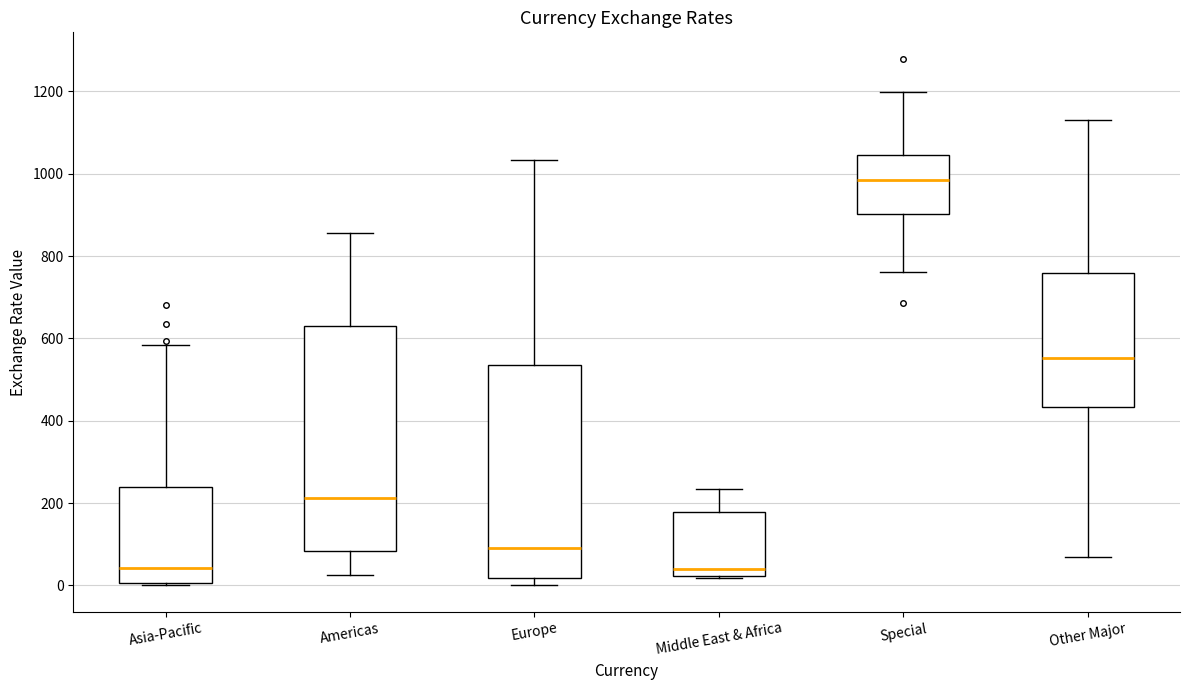

Reading left to right, read every box against the y-axis: the position of its median line, the range the box covers, and the ends of its whiskers. The values are not printed on the chart, so give them approximately, as read against the axis.

Asia-Pacific: median 40, box 0 to 240, whiskers 0 (just below the box's lower edge) to 580
Americas: median 220, box 80 to 620, whiskers 20 to 860
Europe: median 100, box 20 to 540, whiskers 0 to 1040
Middle East & Africa: median 40, box 20 to 180, whiskers 20 to 240
Special: median 980, box 900 to 1040, whiskers 760 to 1200
Other Major: median 560, box 440 to 760, whiskers 80 to 1140